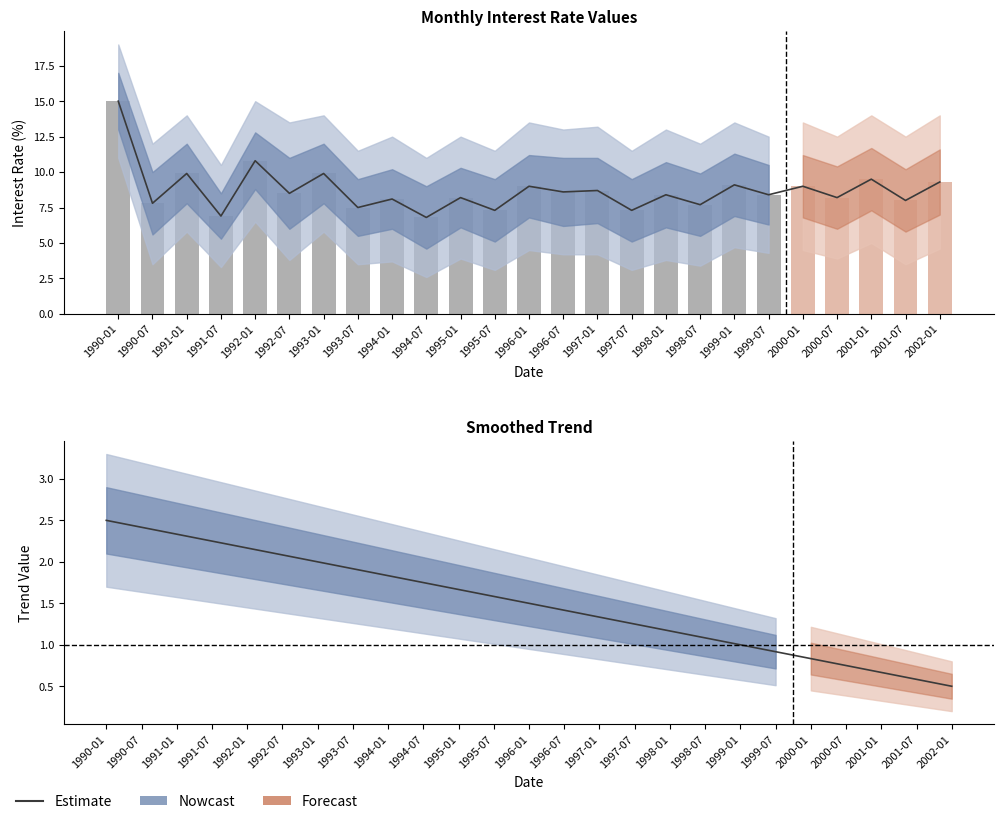

What is the difference between the second highest and minimum values in the upper_outer series?

4.5